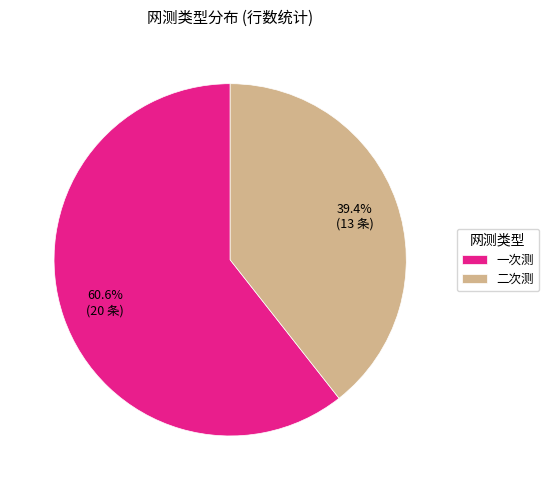

How many slices are in this pie chart?

2